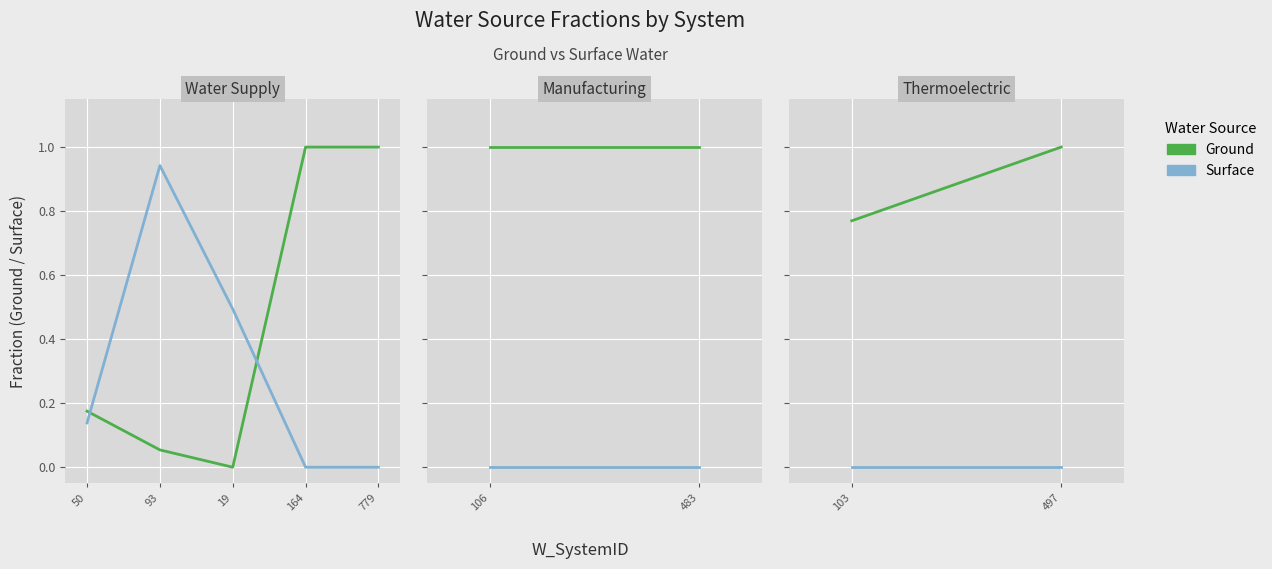

At how many categories does at least one series exceed 0?

5